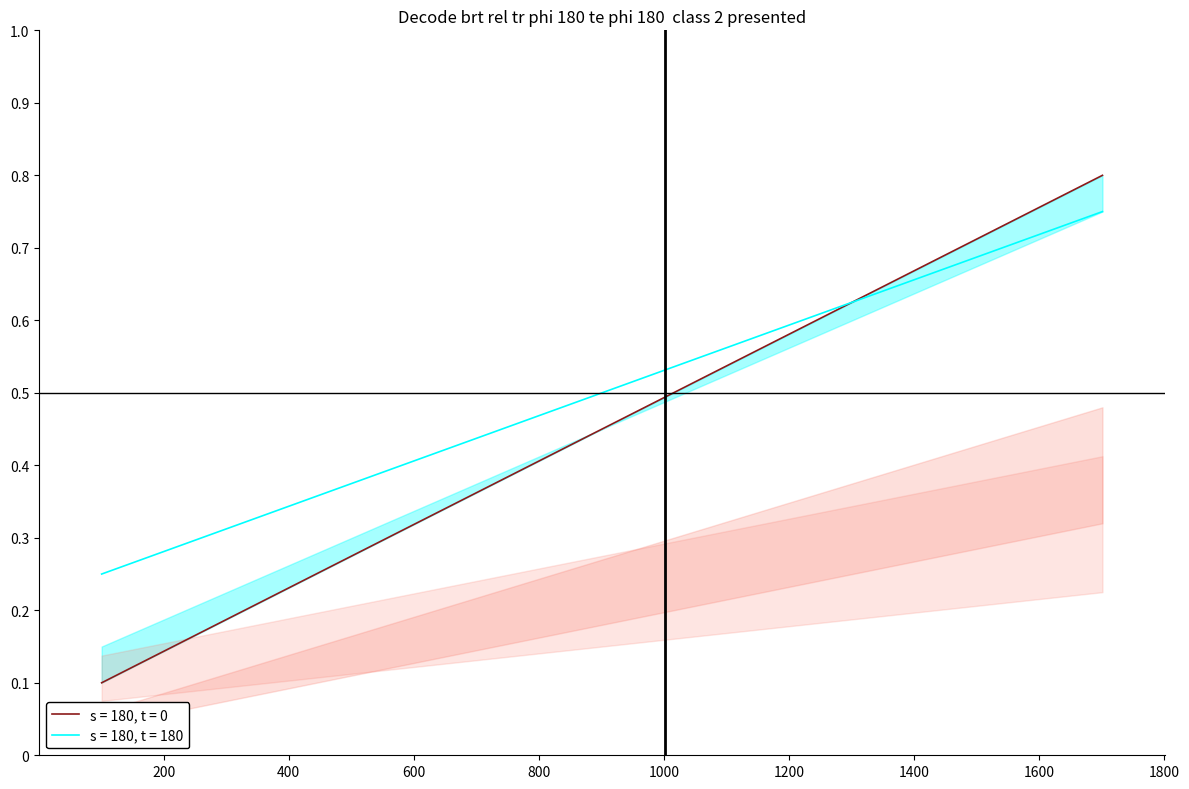

The 1802 series shows 1.0 at 1401. True or false?

False